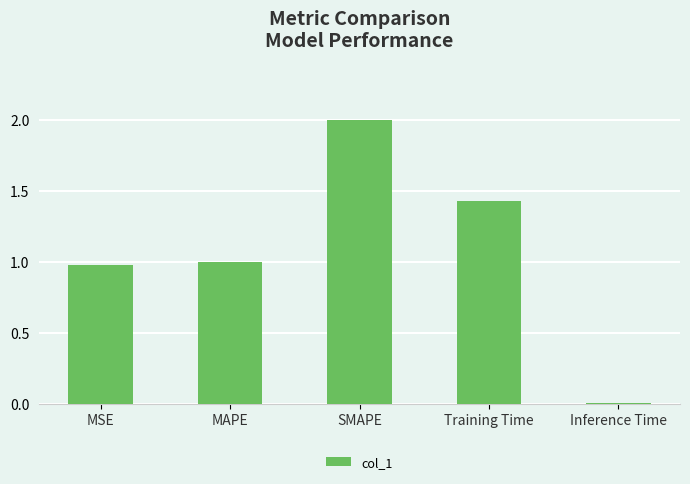

Count the number of categories in the chart.

5